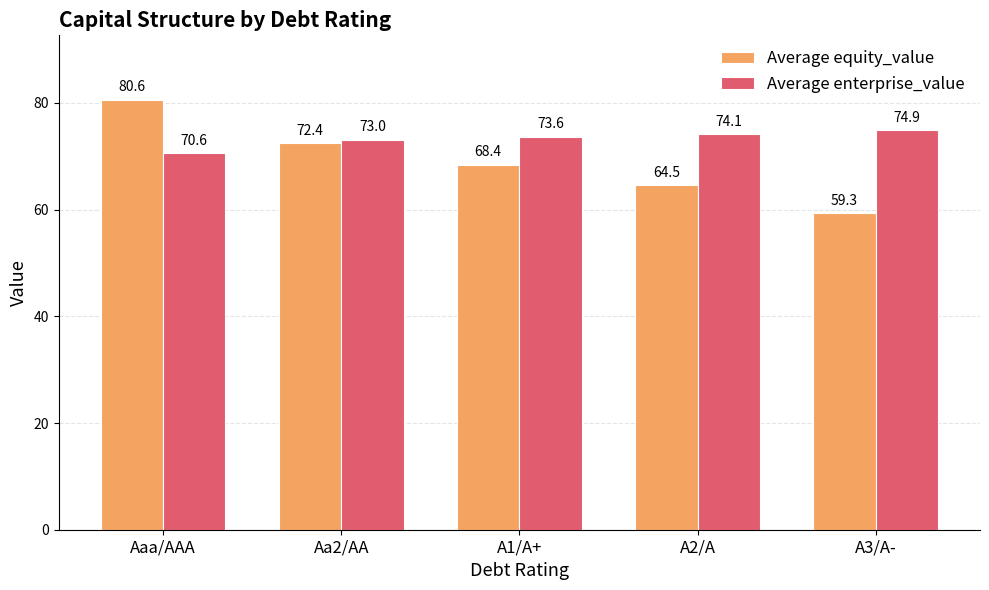

What is the average value of the Average enterprise_value series?

73.2